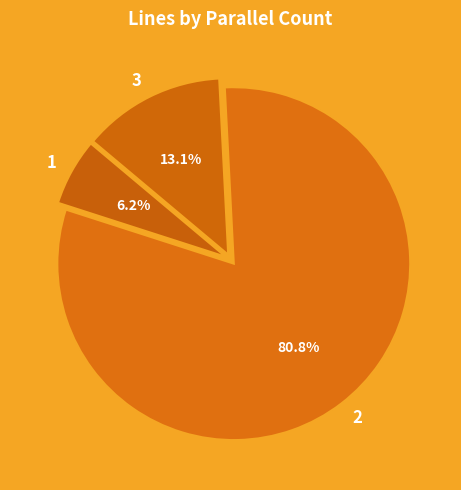

What is the smallest slice in the pie chart?

1